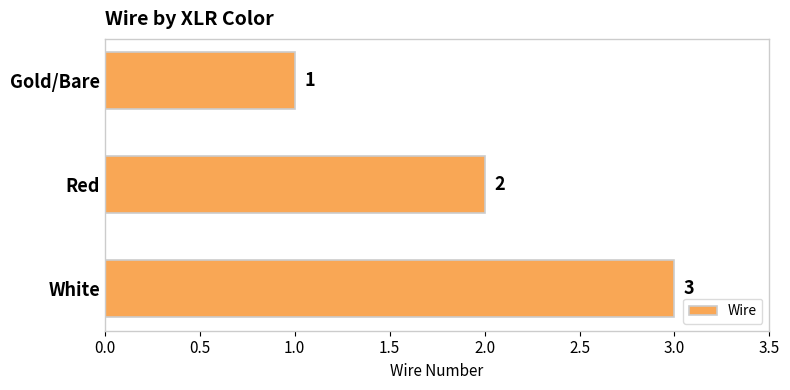

Count the values in the range 1 to 3.

3